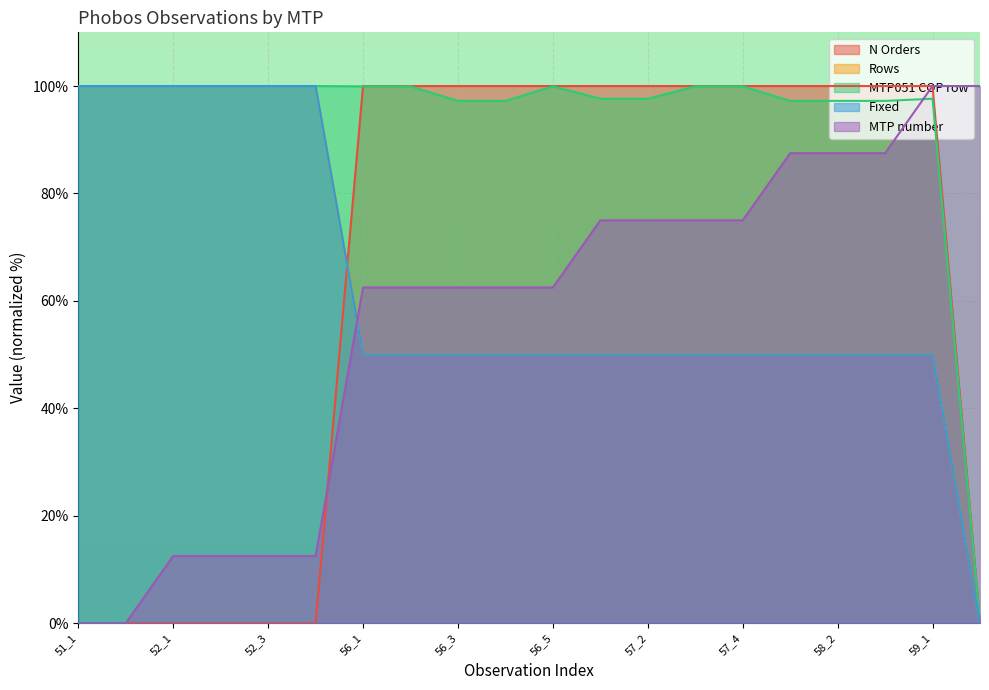

What is the total value across all series at 59_2?

100.0